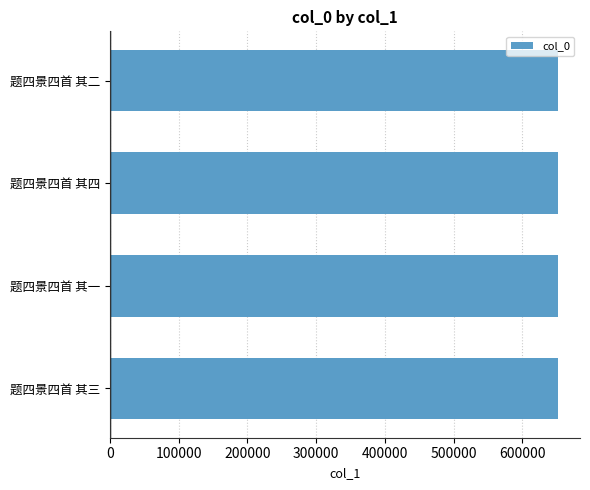

Count the number of categories in the chart.

4